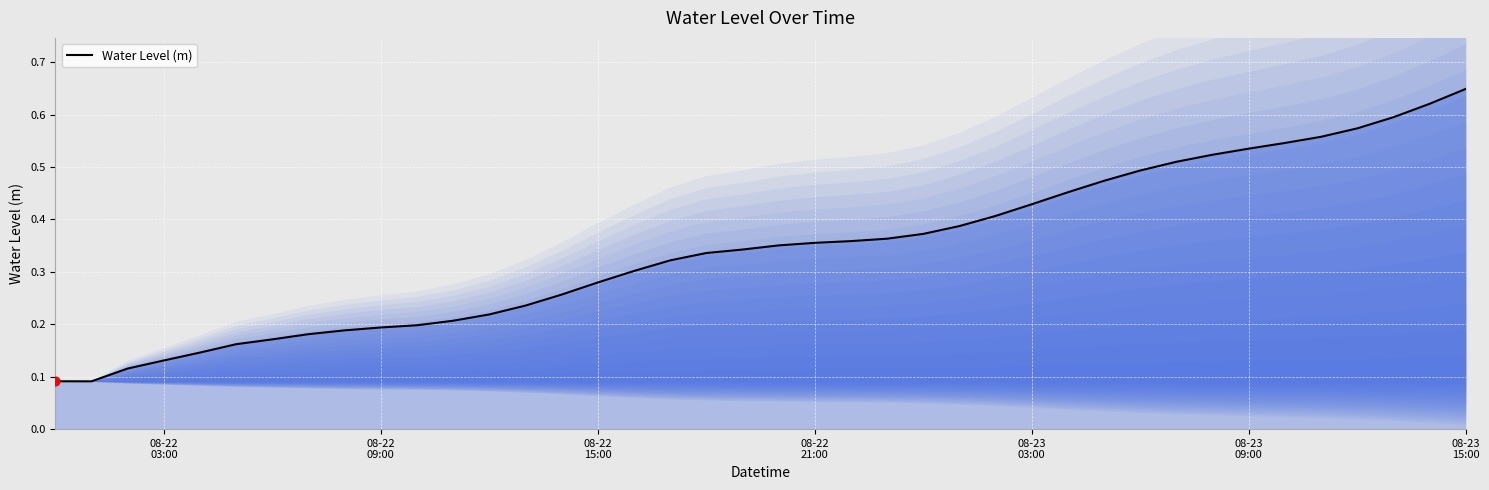

Which has a higher value, 08-23 09:00 or 08-23 15:00?

08-23 15:00